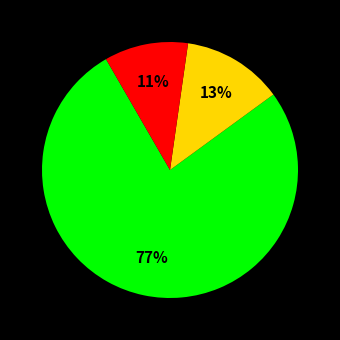

Is there any slice that represents more than half of the pie?

Yes